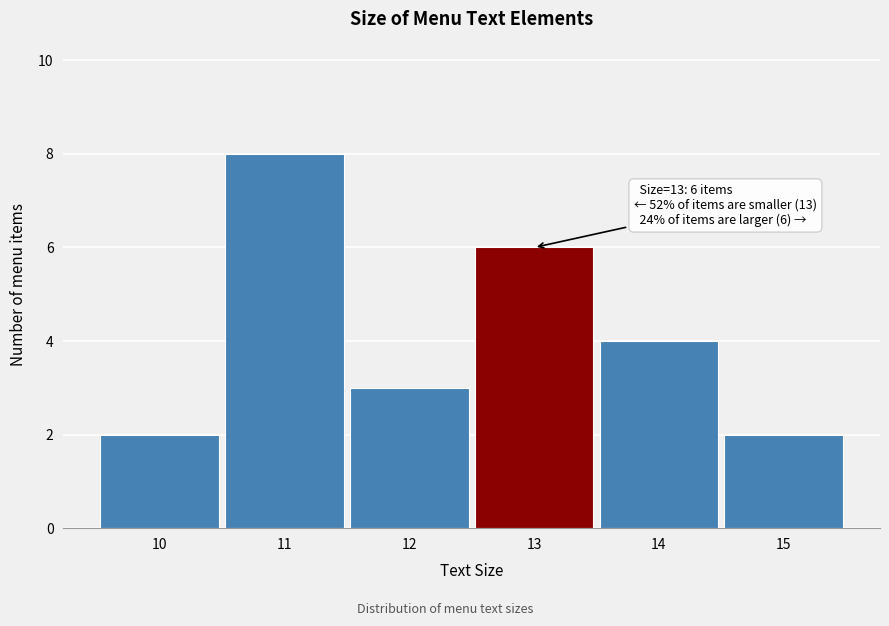

Which range on the x-axis has the tallest bar?

10.5 to 11.5